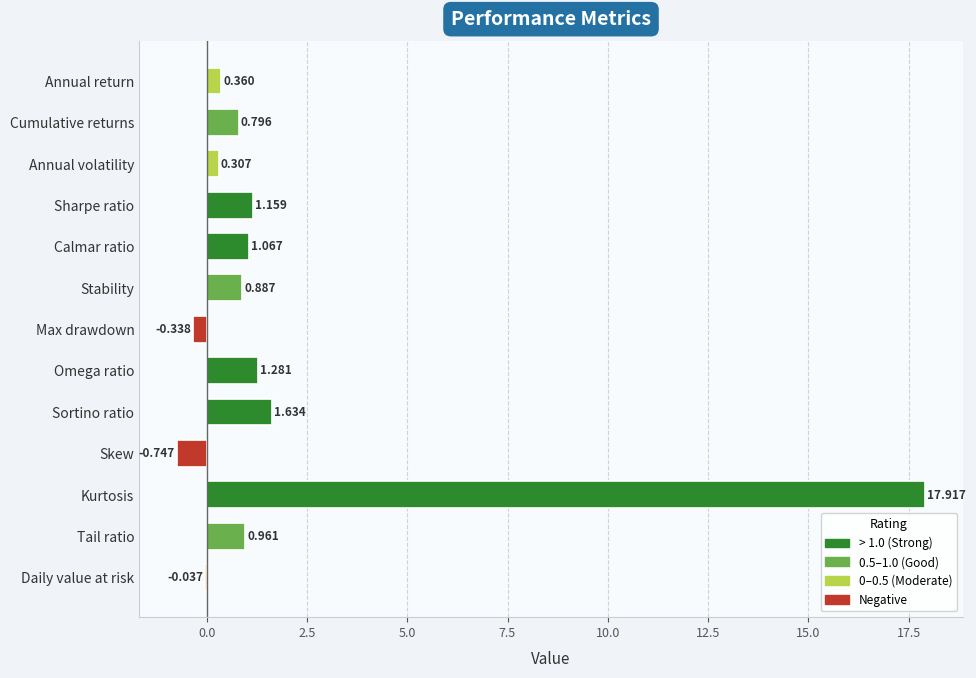

Between Tail ratio and Annual volatility, which is larger?

Tail ratio